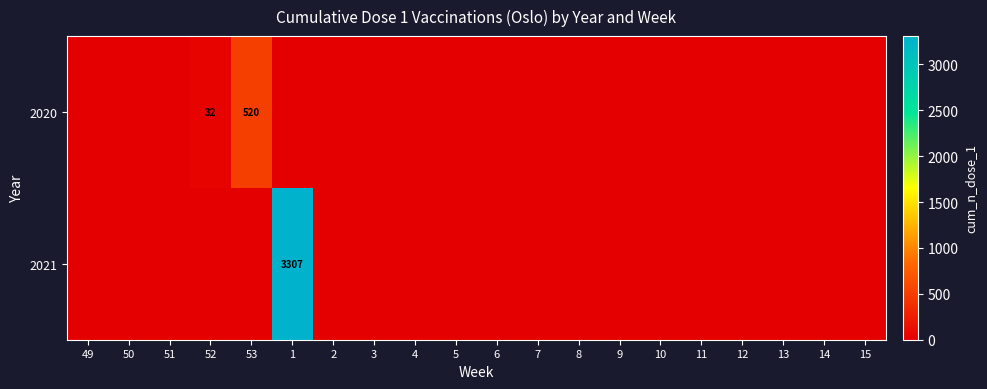

Where is 2020 nearest to the value 260?

52